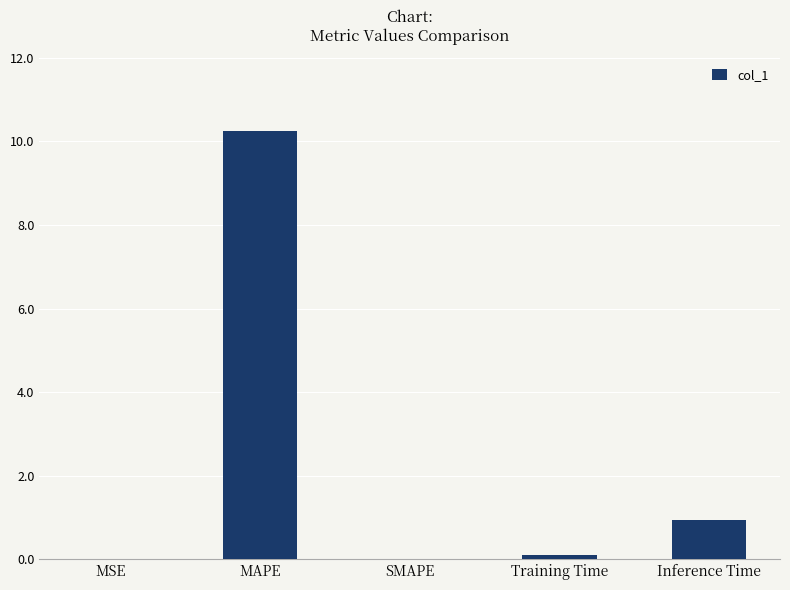

At which category does the chart reach its peak across all series?

MAPE